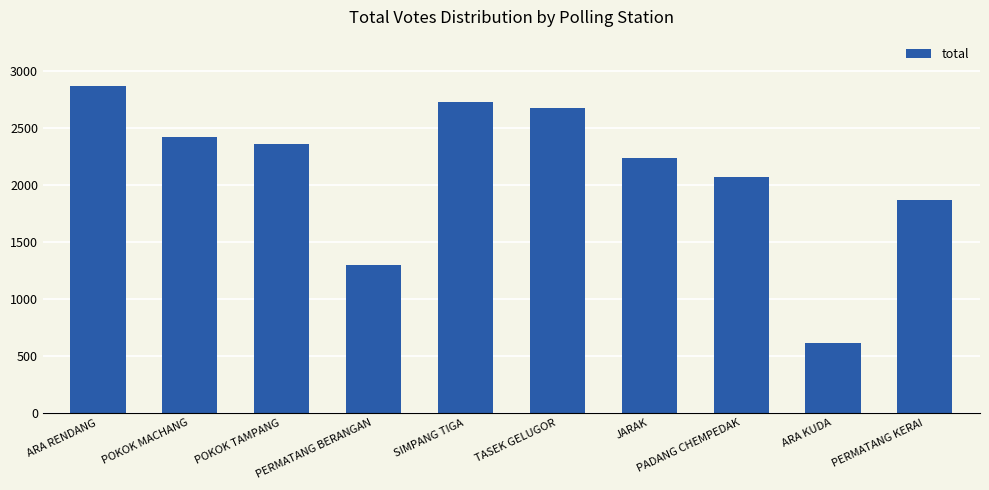

What is the value of the 7th bar from the left?

2235